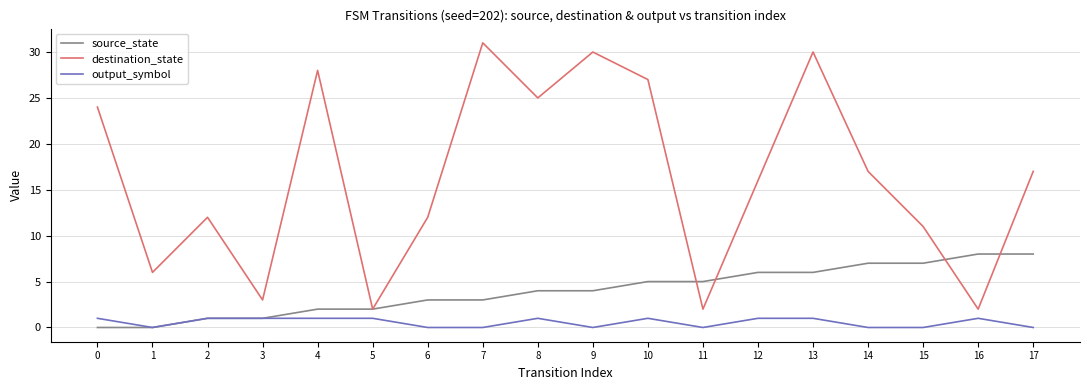

Is the value of source_state at 0 greater than the value of output_symbol at 4?

No